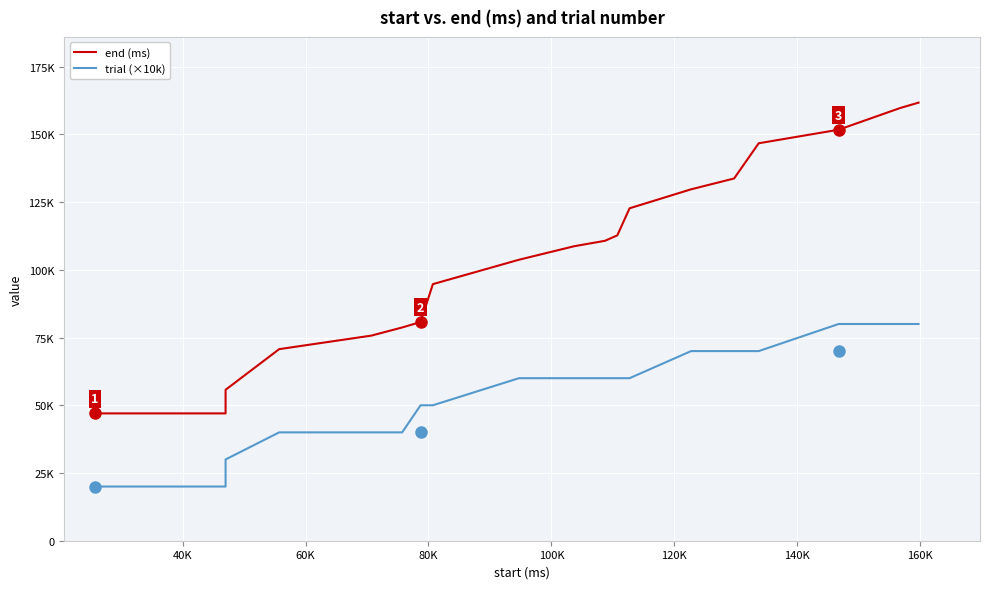

Reading left to right, what are all the values shown in this chart?

end (ms): 47000	47000	55720	70720	75720	78720	80720	94720	103720	108720	110720	112720	122720	129720	133720	146720	151720	155720	159720	161720
trial (×10k): 20000	20000	30000	40000	40000	40000	50000	50000	60000	60000	60000	60000	60000	70000	70000	70000	80000	80000	80000	80000